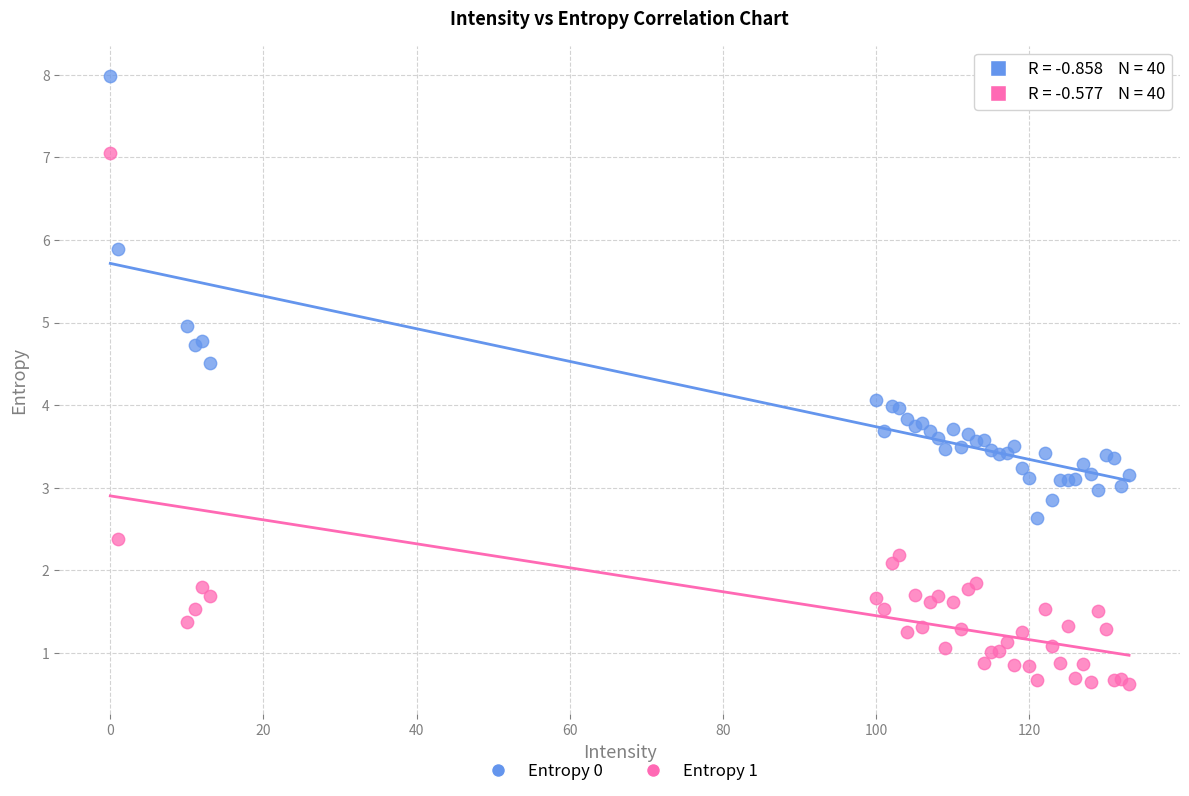

Which series has the largest Y range (max minus min)?

Entropy 1